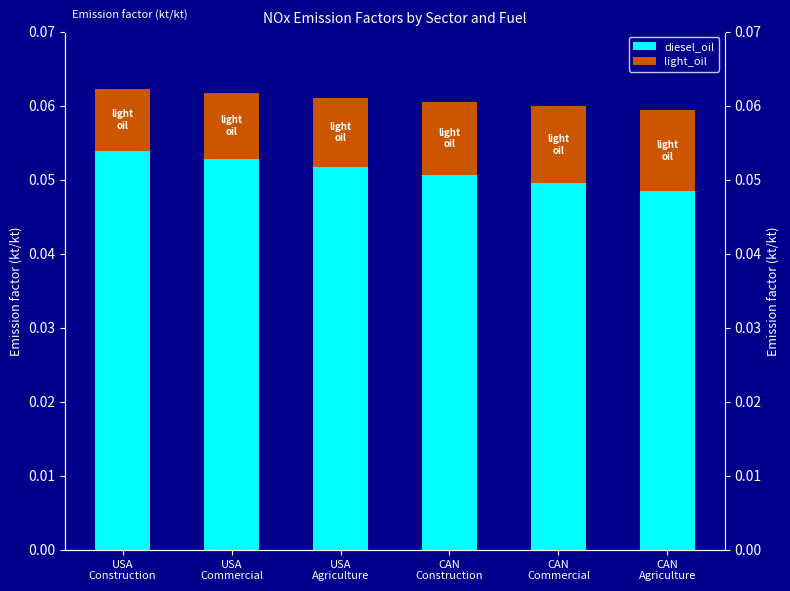

What position from the left is CAN
Commercial?

5